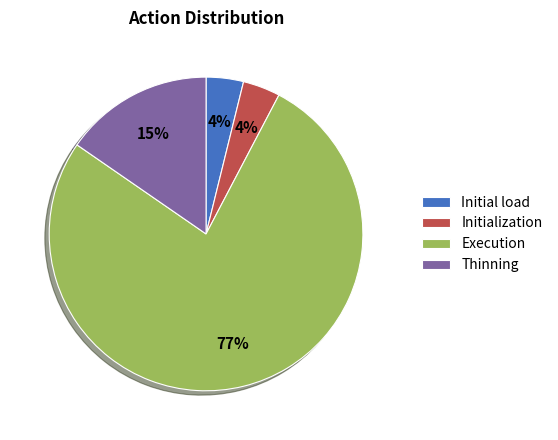

The Initialization slice represents 16% of the pie. True or false?

False